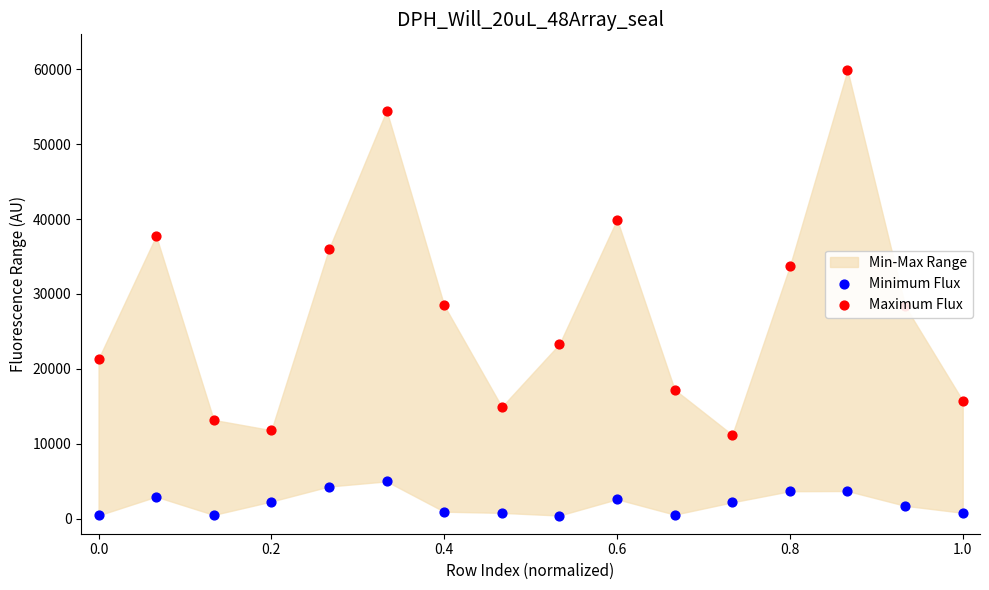

At how many categories does at least one series exceed 56668?

1